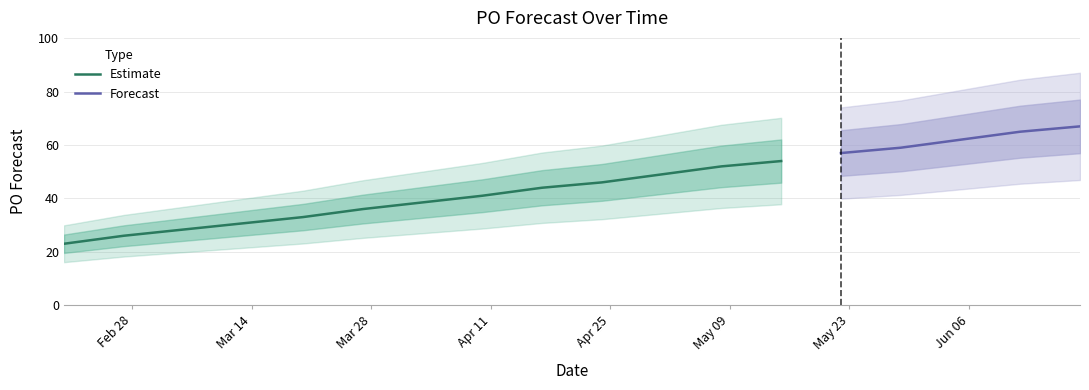

How many data points are less than 49?

7